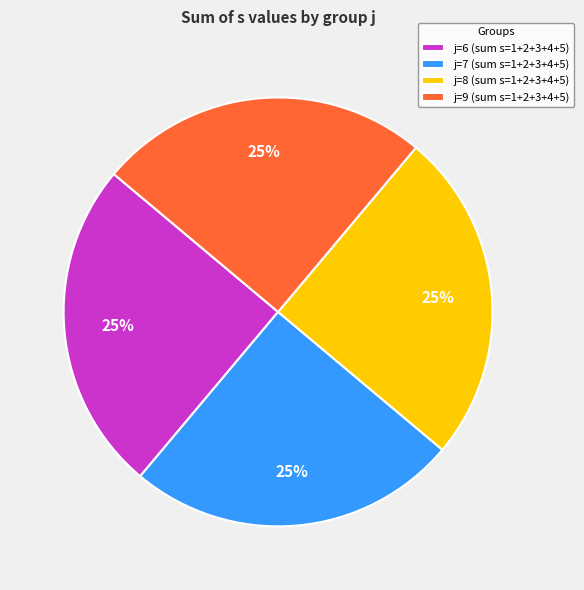

Approximately how many times larger is the value at j=8 (sum s=1+2+3+4+5) compared to j=9 (sum s=1+2+3+4+5)?

1.0